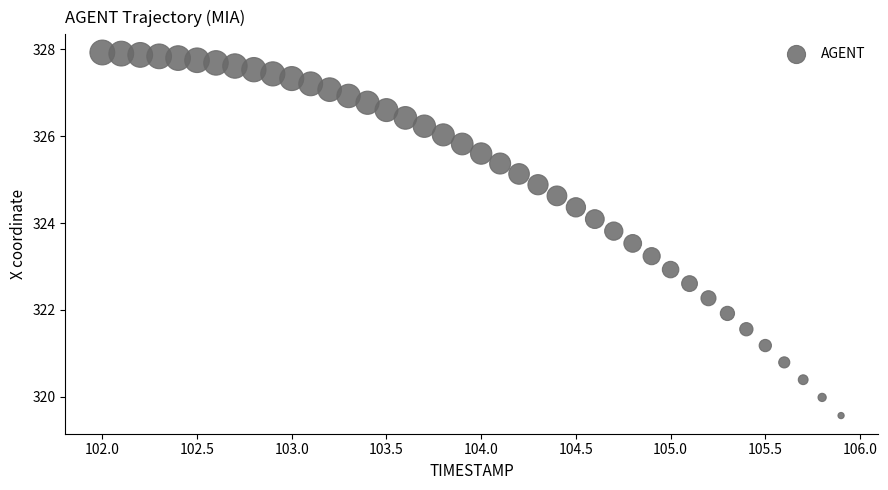

What is the range of Y values (max minus min)?

8.4